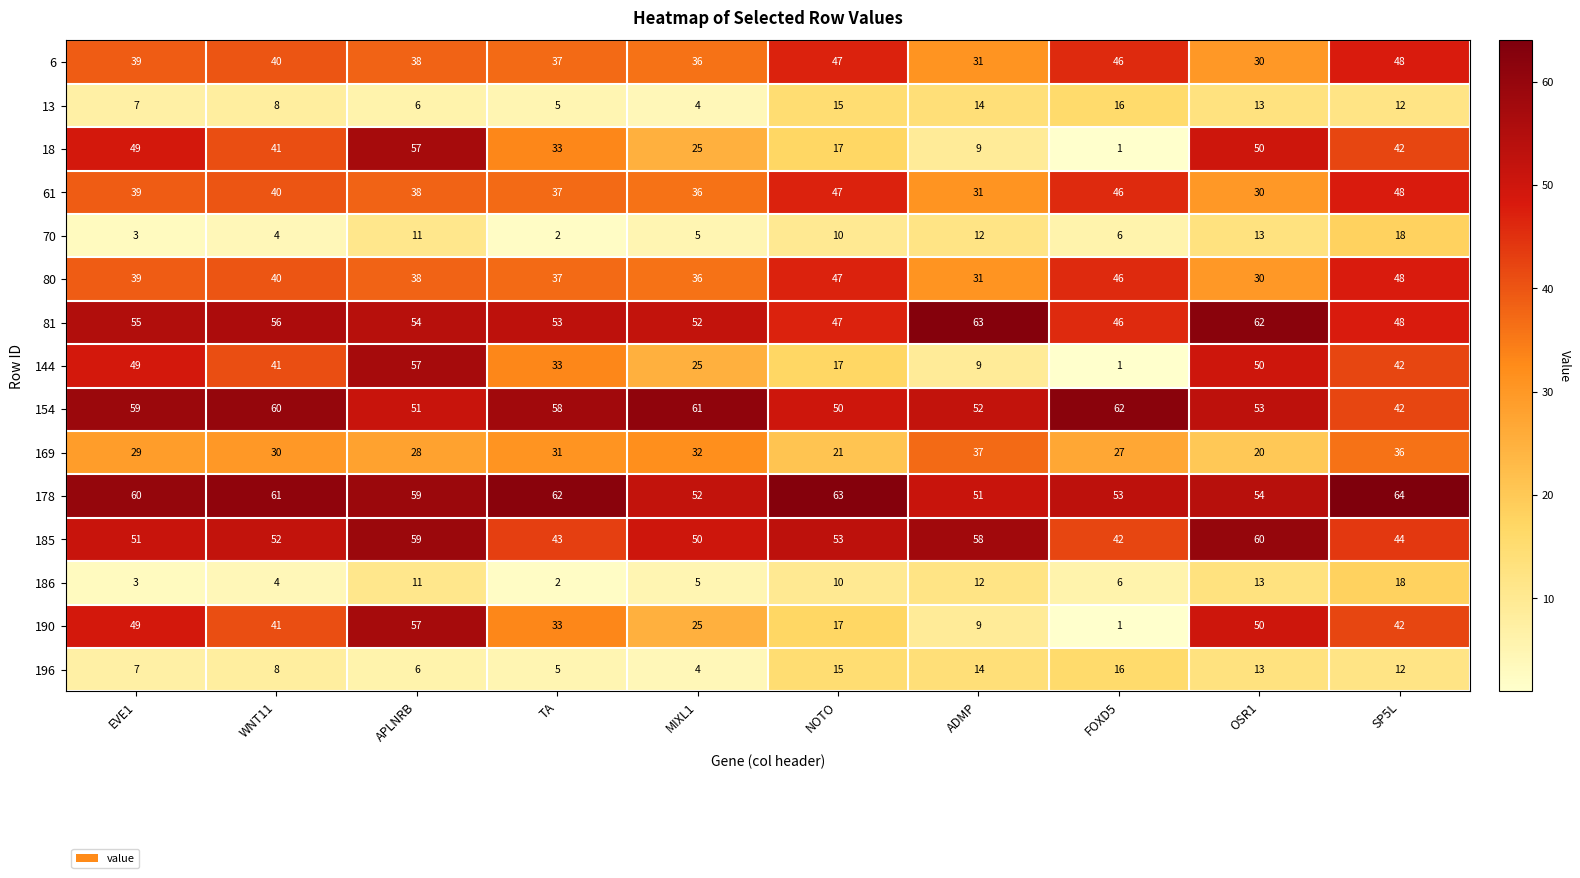

Which category has the highest value in the 61 series?

SP5L